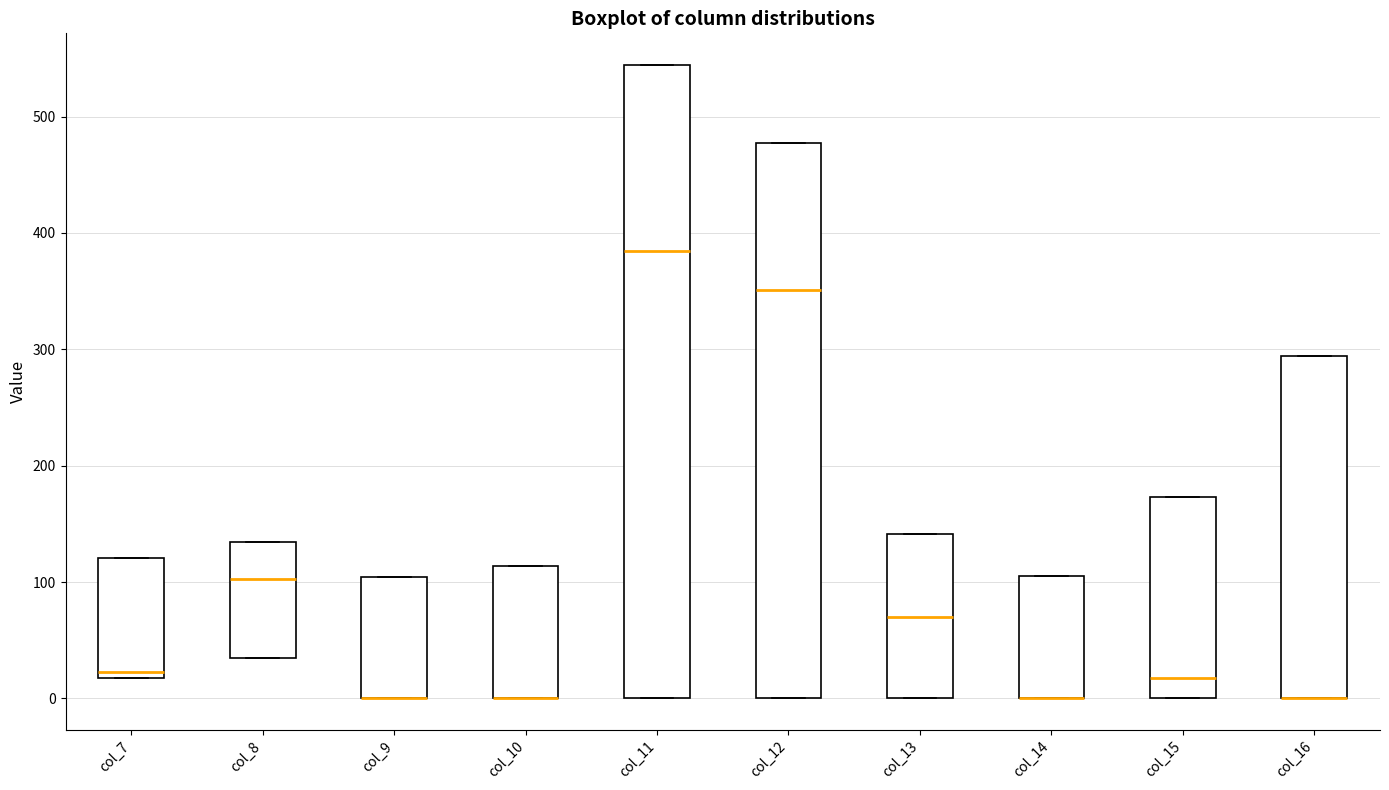

Reading left to right, read every box against the y-axis: the position of its median line, the range the box covers, and the ends of its whiskers. The values are not printed on the chart, so give them approximately, as read against the axis.

col_7: median 20 (just above the box's lower edge), box 20 to 120, whiskers 20 to 120
col_8: median 100, box 40 to 130, whiskers 40 to 130
col_9: median 0 (drawn on the box's lower edge), box 0 to 100, whiskers 0 to 100
col_10: median 0 (drawn on the box's lower edge), box 0 to 110, whiskers 0 to 110
col_11: median 380, box 0 to 540, whiskers 0 to 540
col_12: median 350, box 0 to 480, whiskers 0 to 480
col_13: median 70, box 0 to 140, whiskers 0 to 140
col_14: median 0 (drawn on the box's lower edge), box 0 to 110, whiskers 0 to 110
col_15: median 20, box 0 to 170, whiskers 0 to 170
col_16: median 0 (drawn on the box's lower edge), box 0 to 290, whiskers 0 to 290